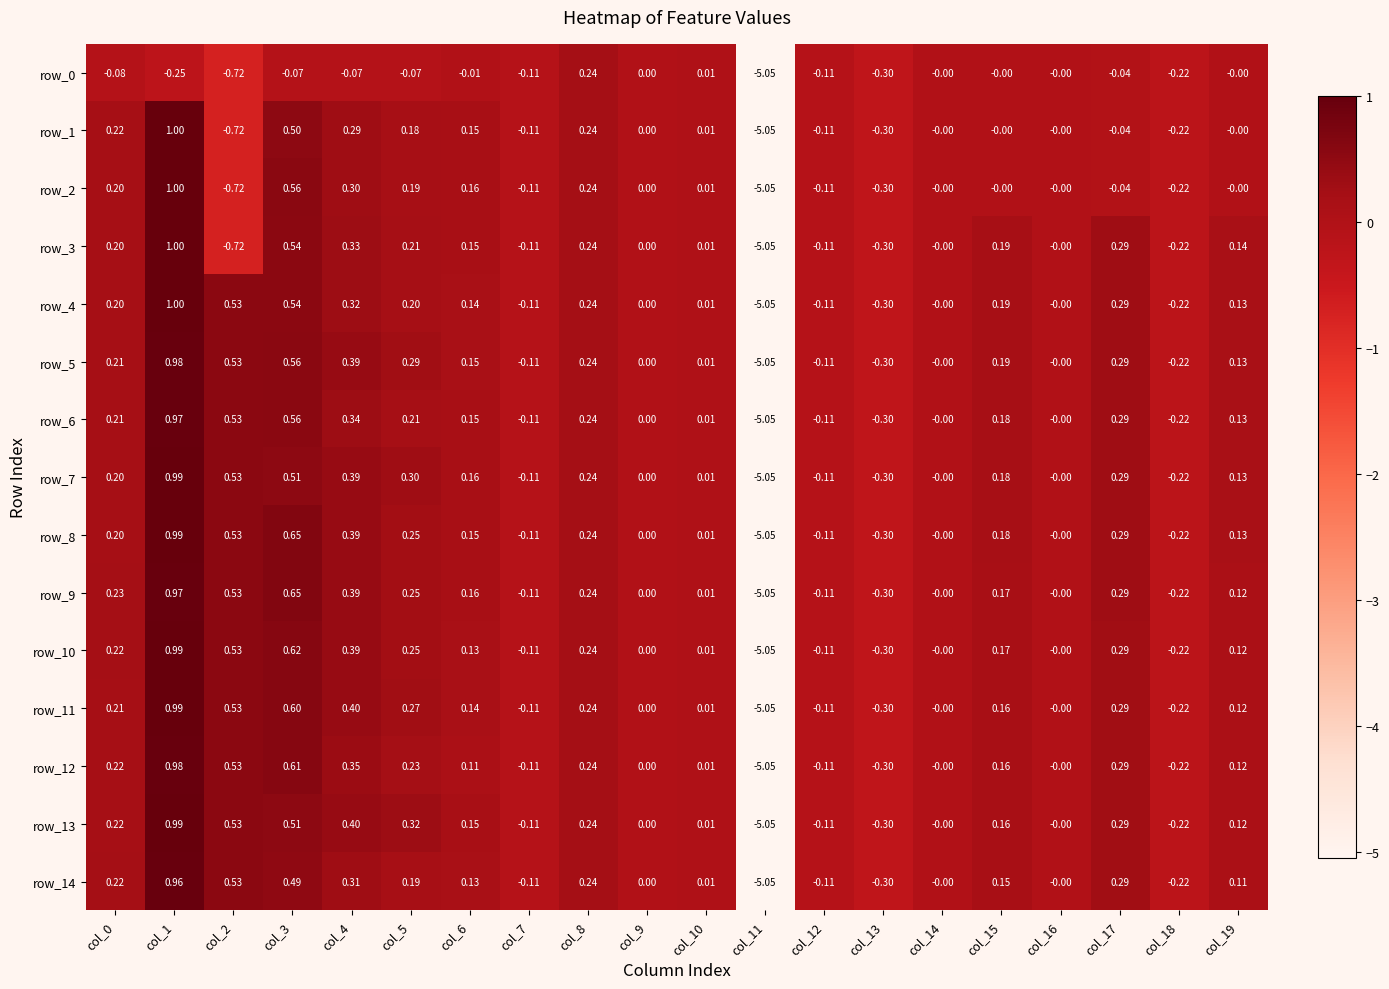

What is the difference between the row_1 values at col_0 and col_15?

0.2